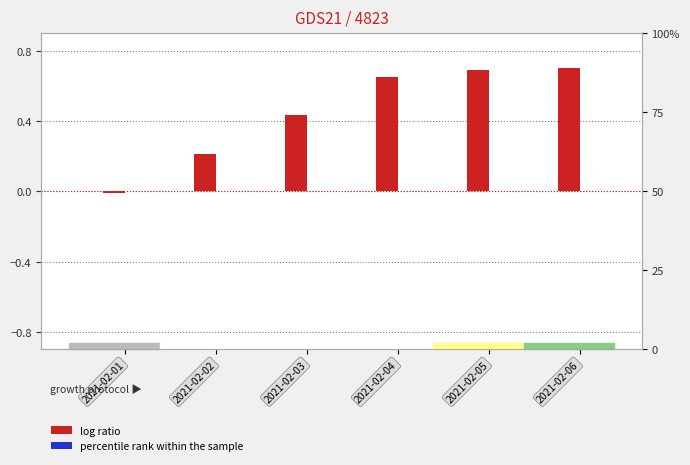

Reading left to right, transcribe all the data shown in this chart.

log ratio: -0.0	0.2	0.4	0.7	0.7	0.7
percentile rank within the sample: -0.0	-0.0	0.1	0.1	0.1	0.1